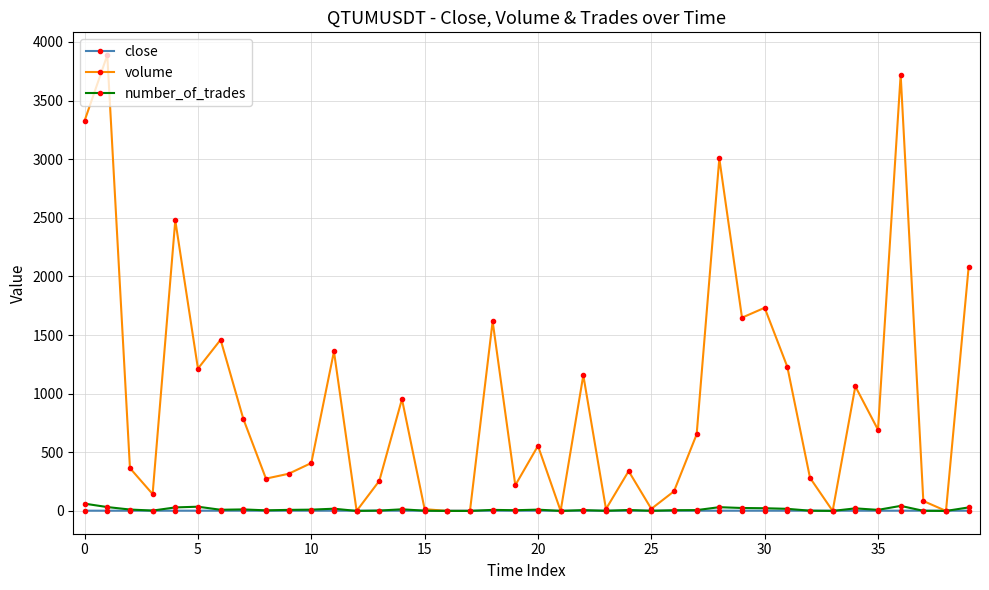

What is the value of the volume point at the 32nd from the left?

1229.1